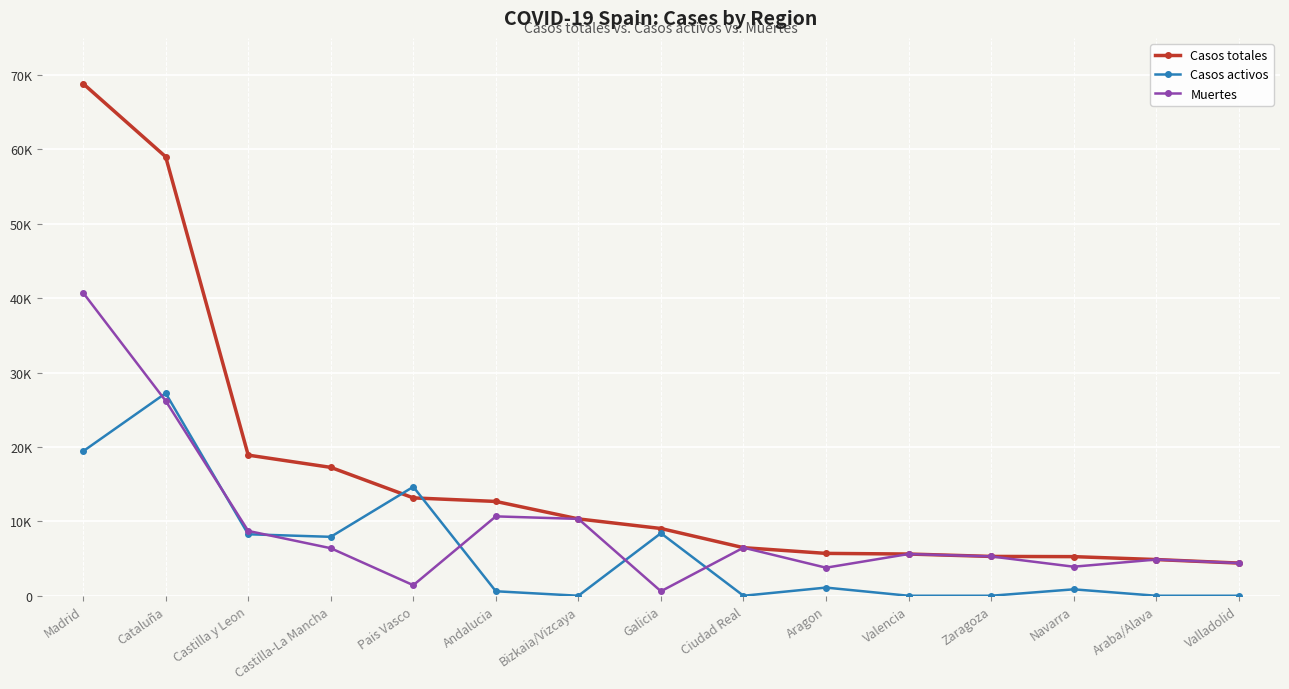

What are all the series names shown in the legend?

Casos totales, Casos activos, Muertes